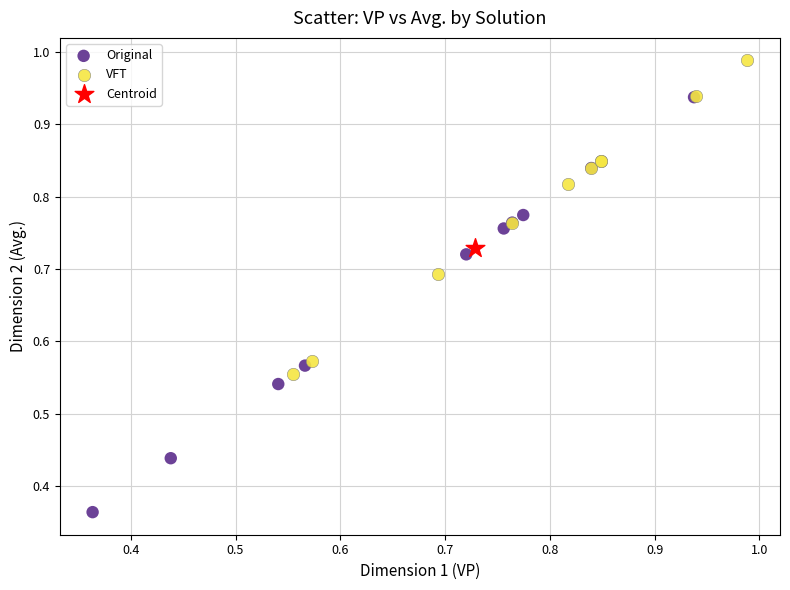

Which series contains the highest Y value?

VFT